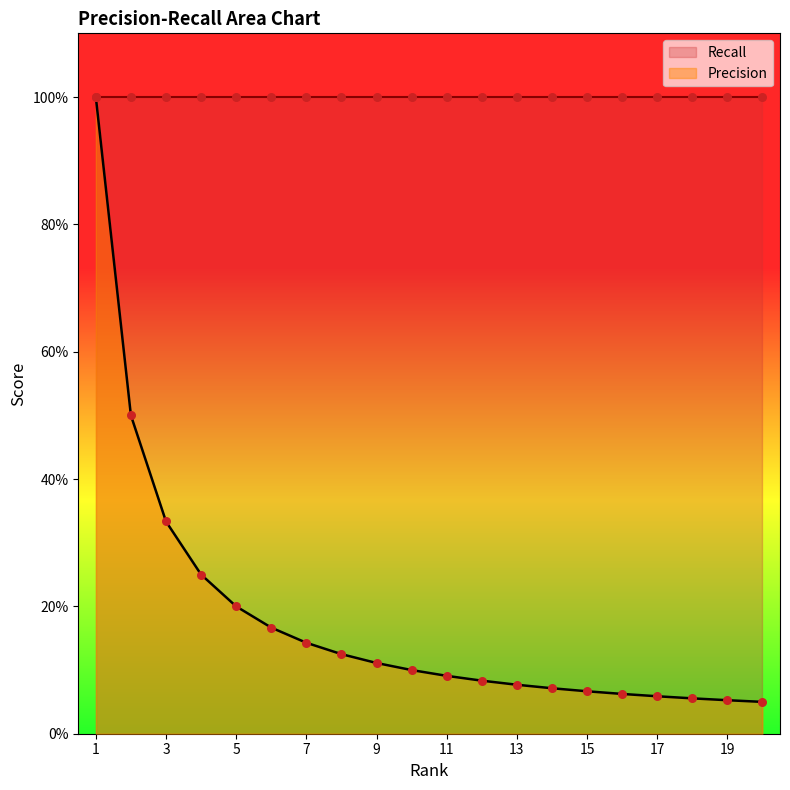

What is the change in value from 1.0 to 5.0?

-0.8